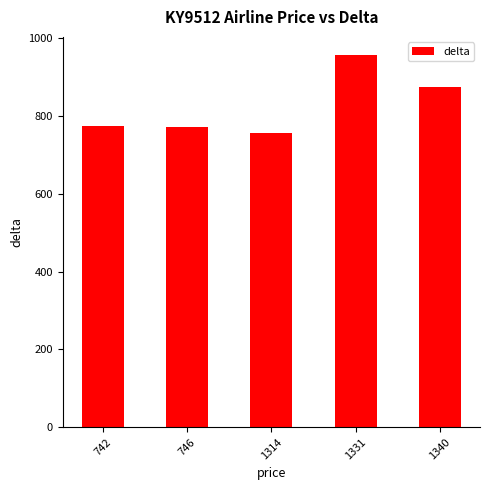

What is the change in value from 746 to 1314?

-13.5